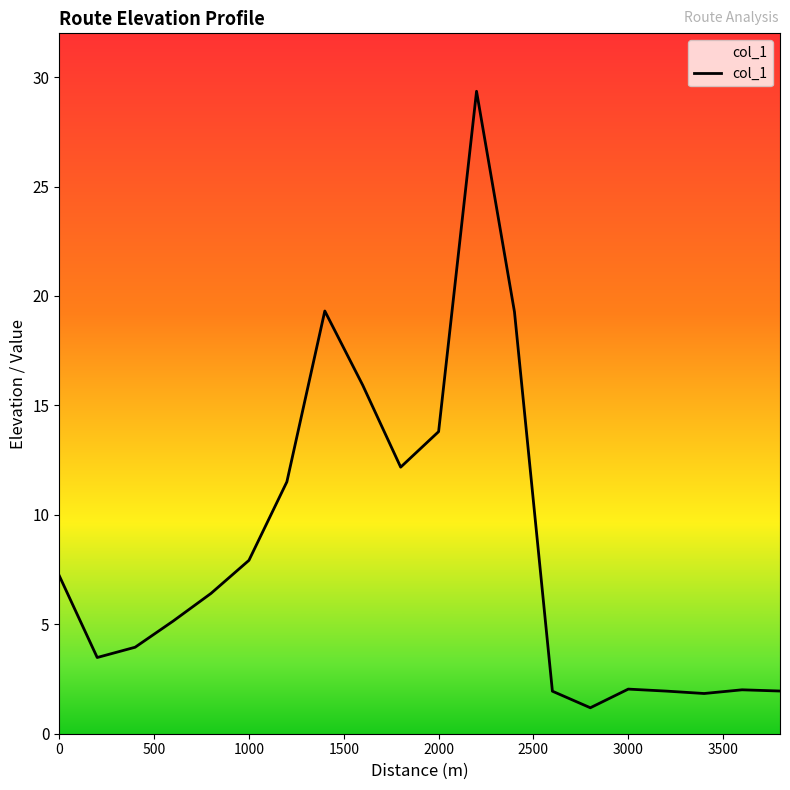

What is the greatest value displayed?

29.4